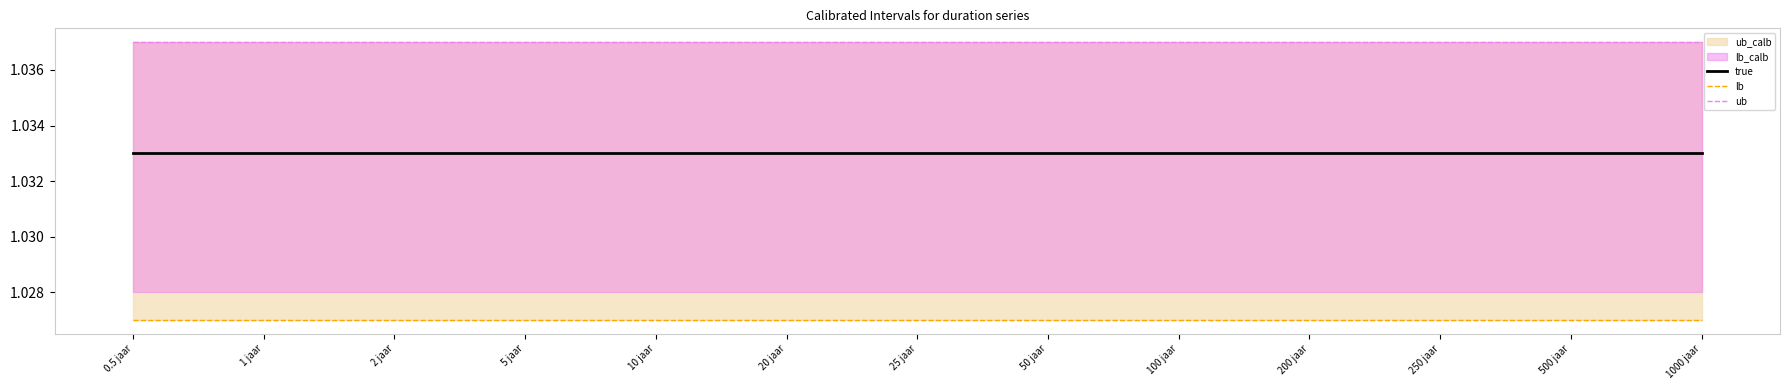

List the series in order of their overall mean, highest first.

ub, true, lb